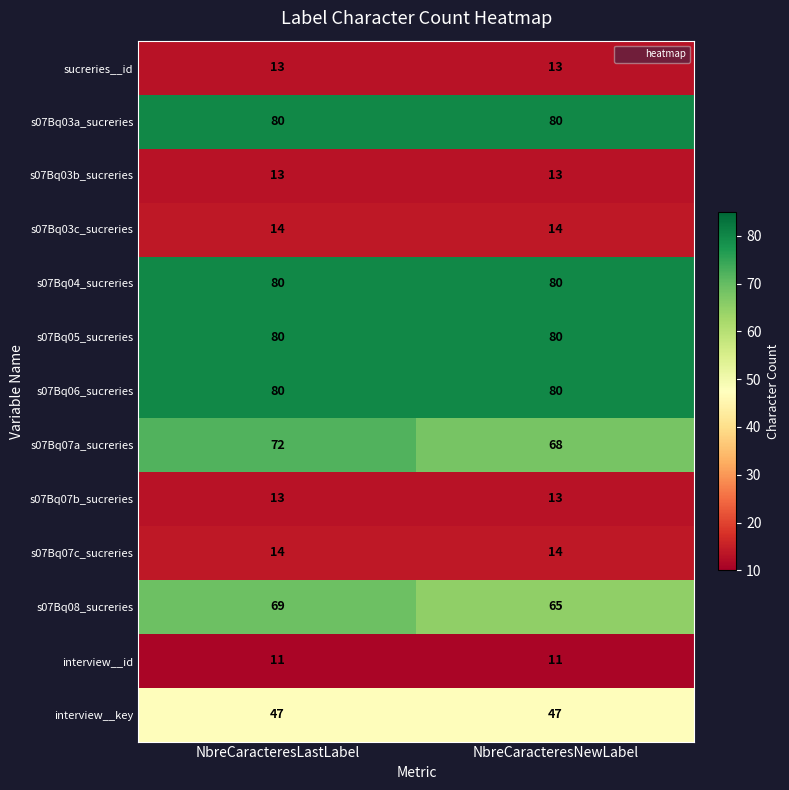

What is the spread (max minus min) of values at NbreCaracteresLastLabel?

69